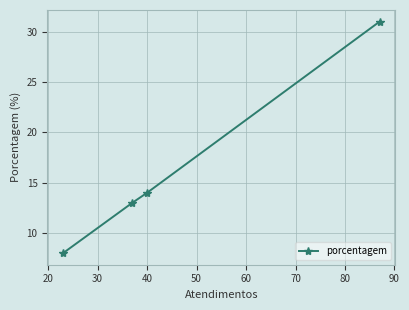

True or false: there are more than 2 points higher than both neighbors.

False